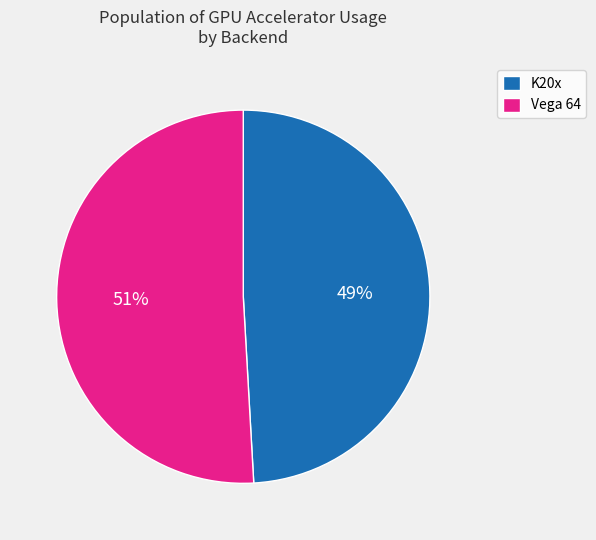

Count the number of slices in the pie.

2